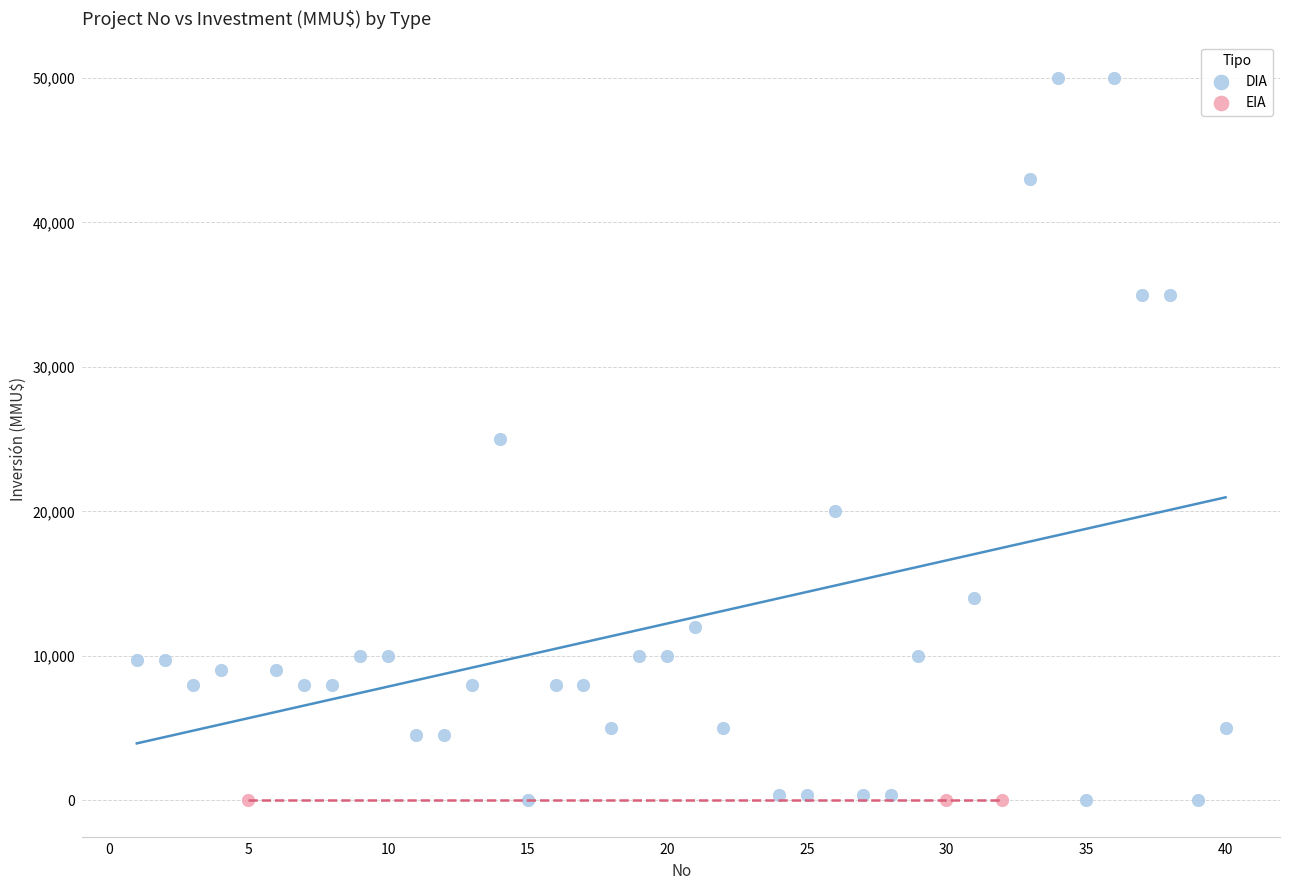

Which series contains the highest Y value?

DIA